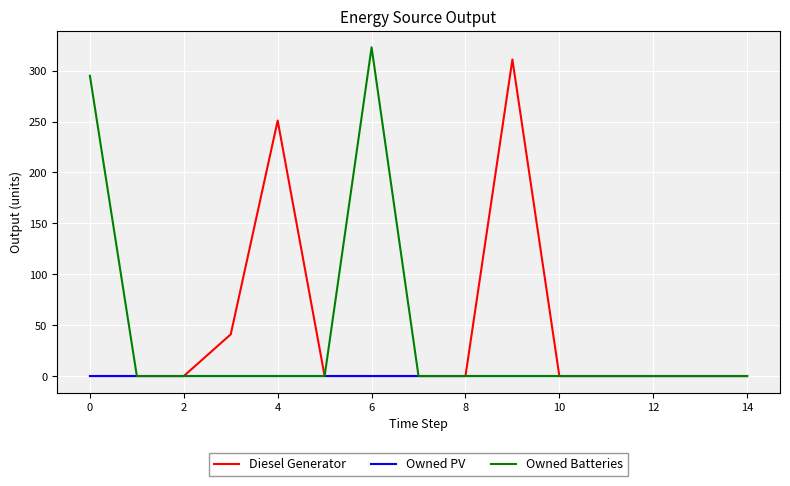

What is the highest value of the Diesel Generator series?

311